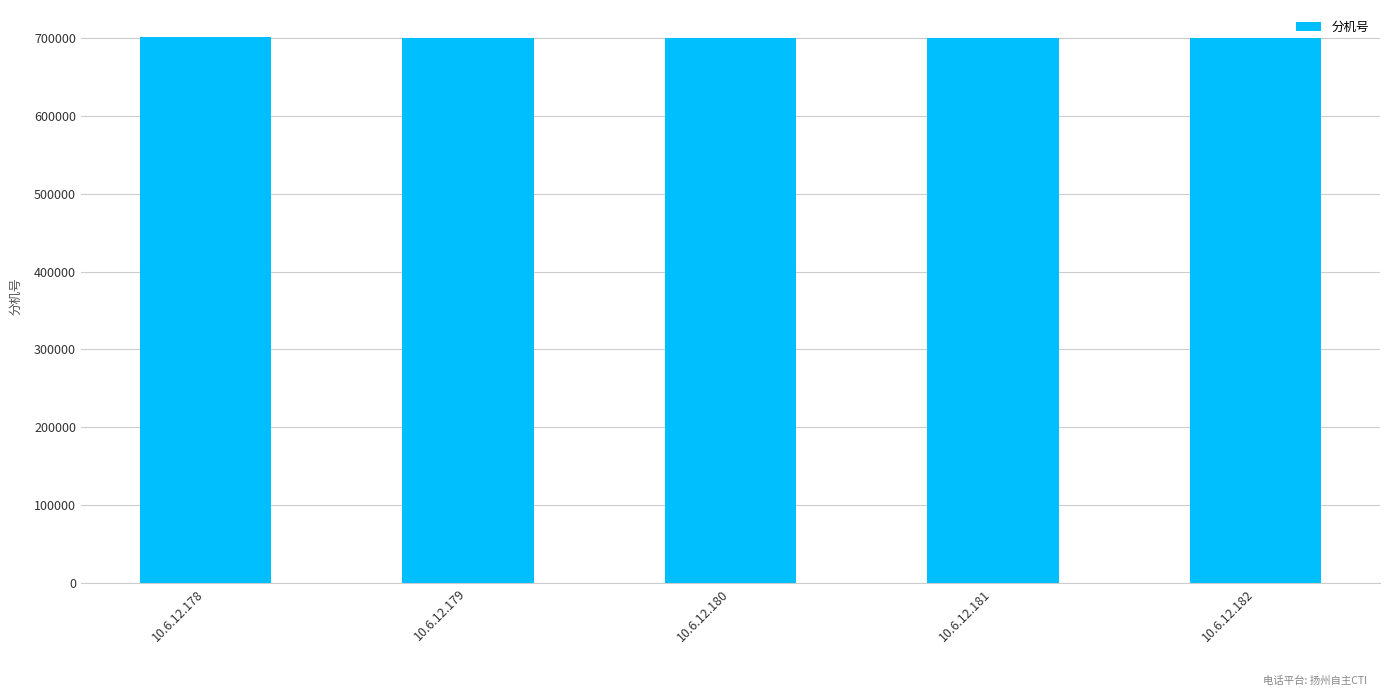

How many bars are there in total?

5